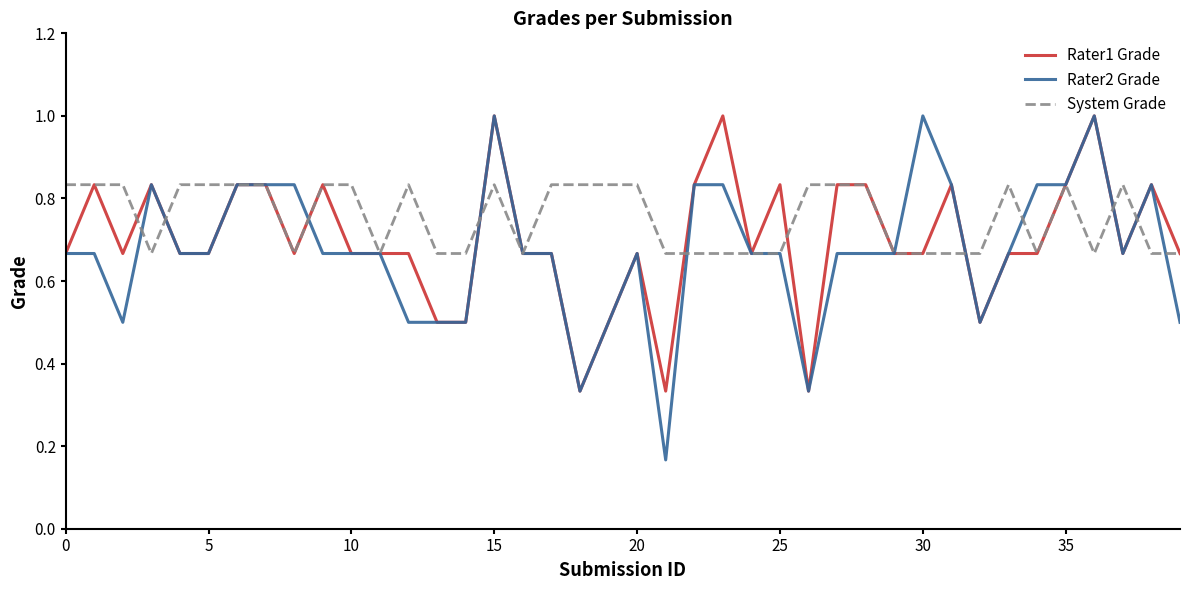

Which series has the widest spread of values?

Rater2 Grade